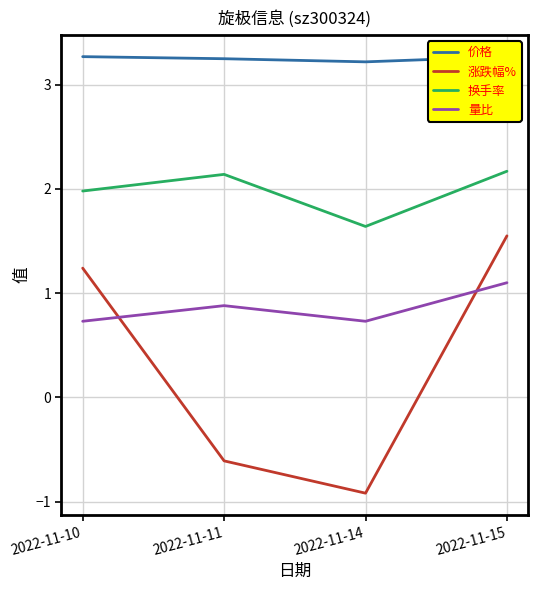

The 量比 series shows 0.2 at 2022-11-14. True or false?

False